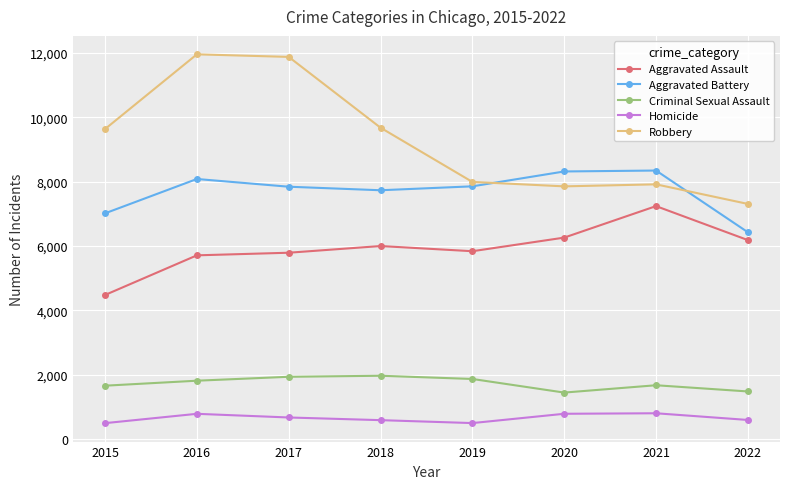

Which series has the largest range (max minus min)?

Robbery